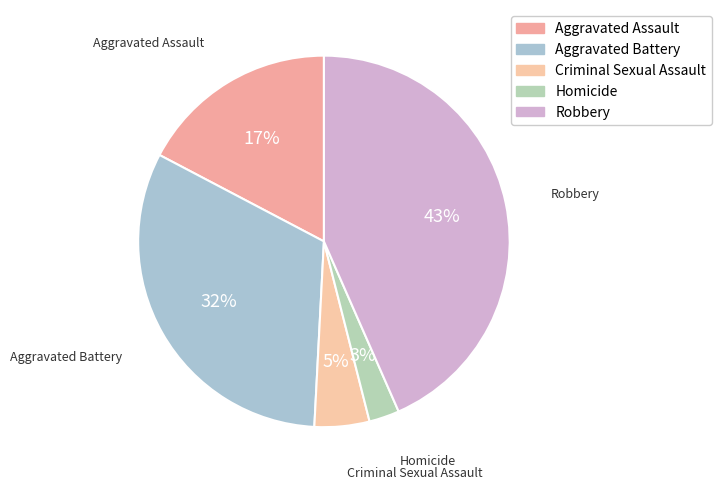

What percentage is the Aggravated Battery slice, to the nearest percent?

32%